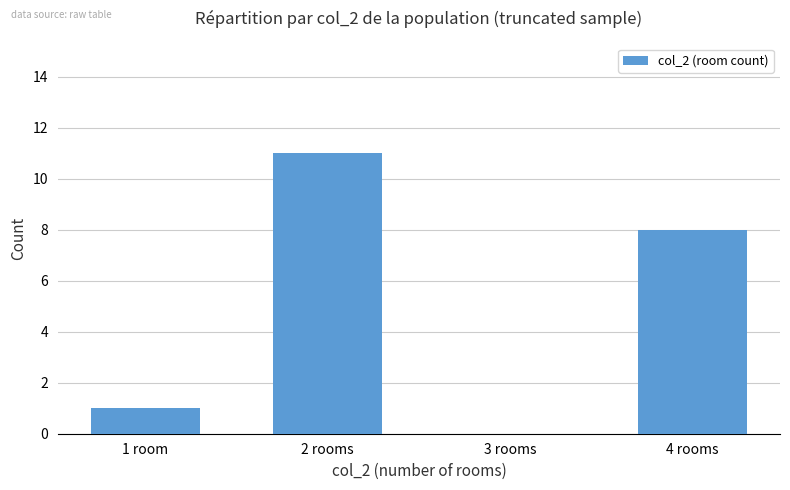

True or false: the data shows 8 at 4 rooms.

True